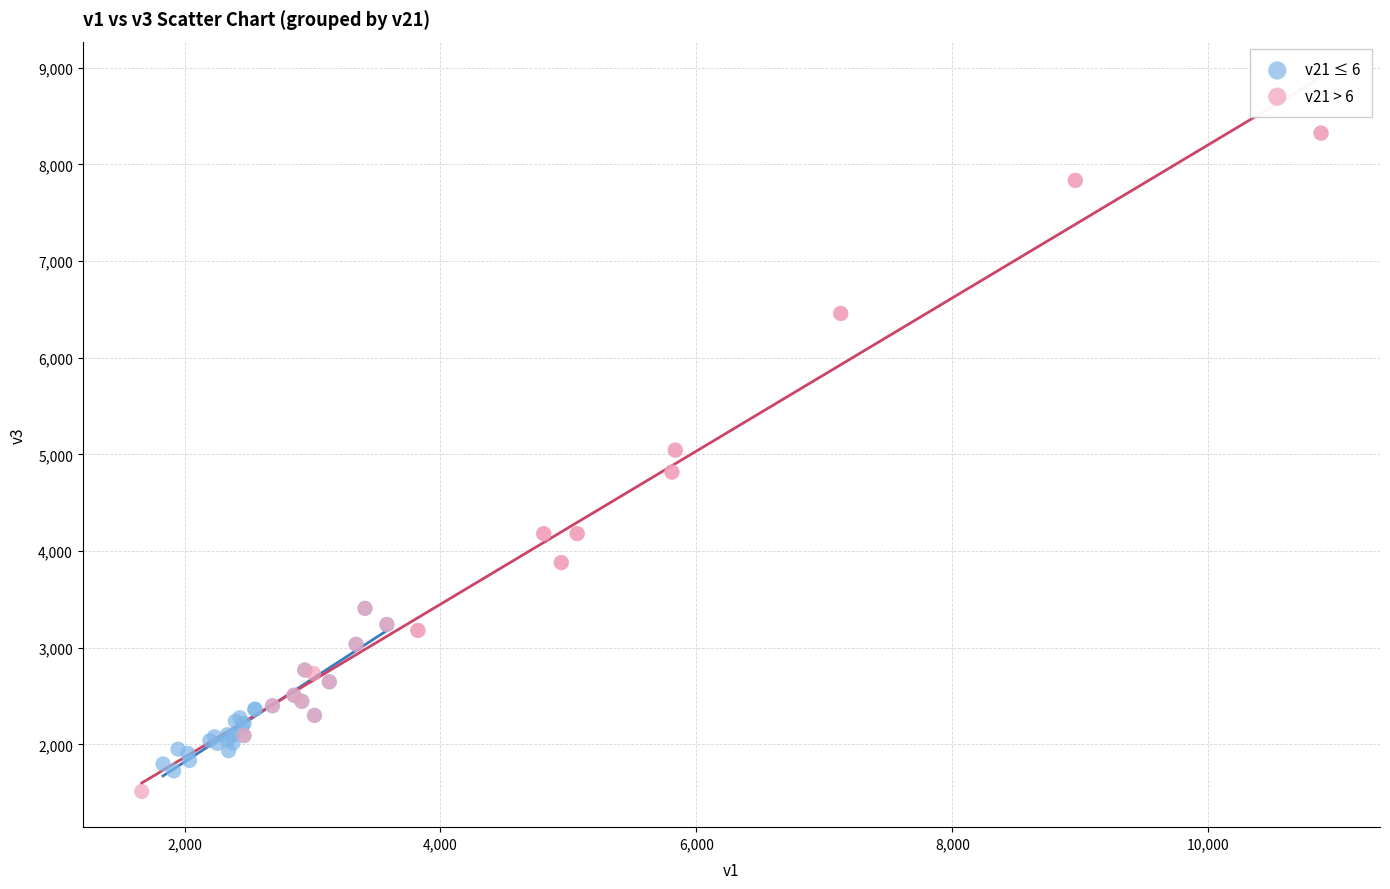

What are all the series names shown in the legend?

v21 ≤ 6, v21 > 6